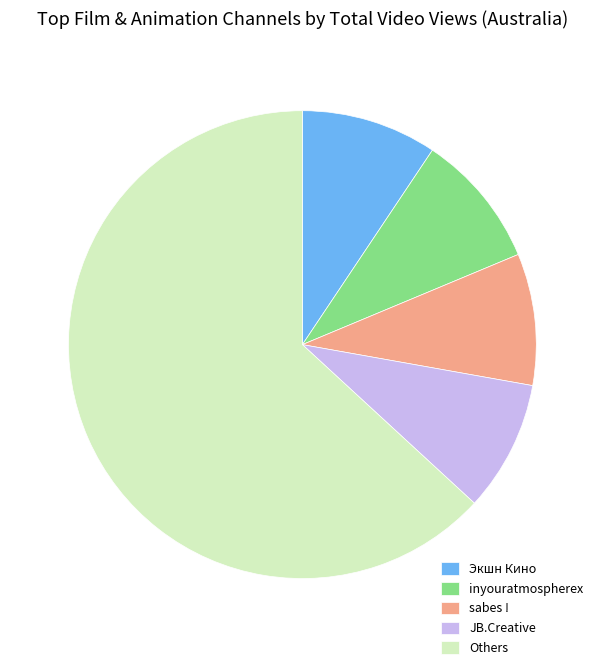

How many slices are in this pie chart?

5